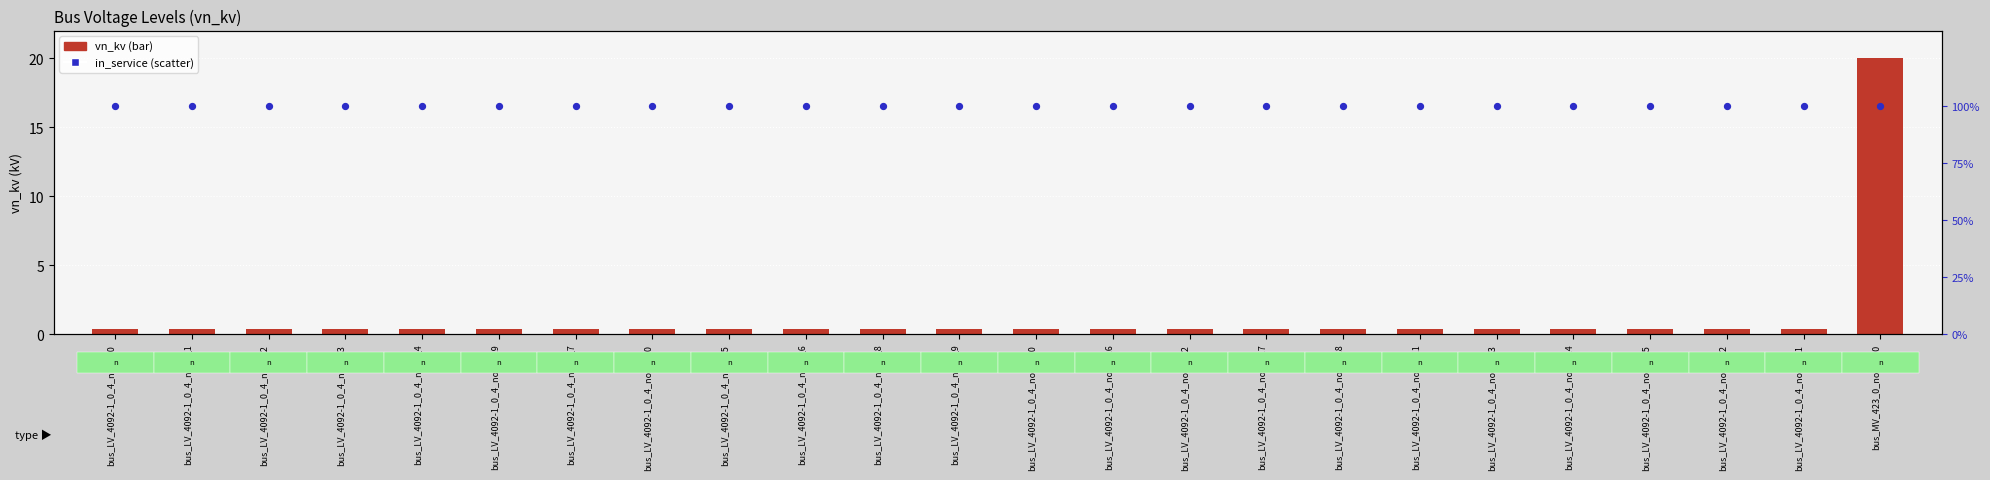

Which series has the largest total across all categories?

in_service (True=100%)